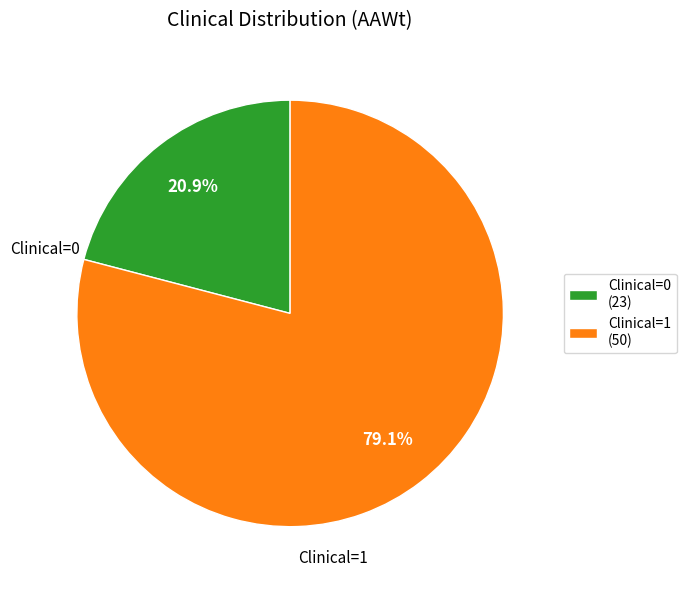

Is there any slice that represents more than half of the pie?

Yes